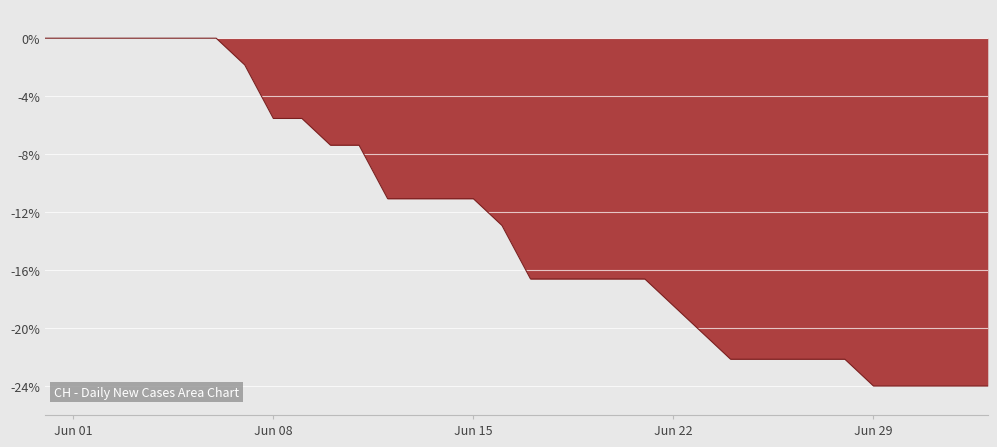

Count the number of categories in the chart.

34